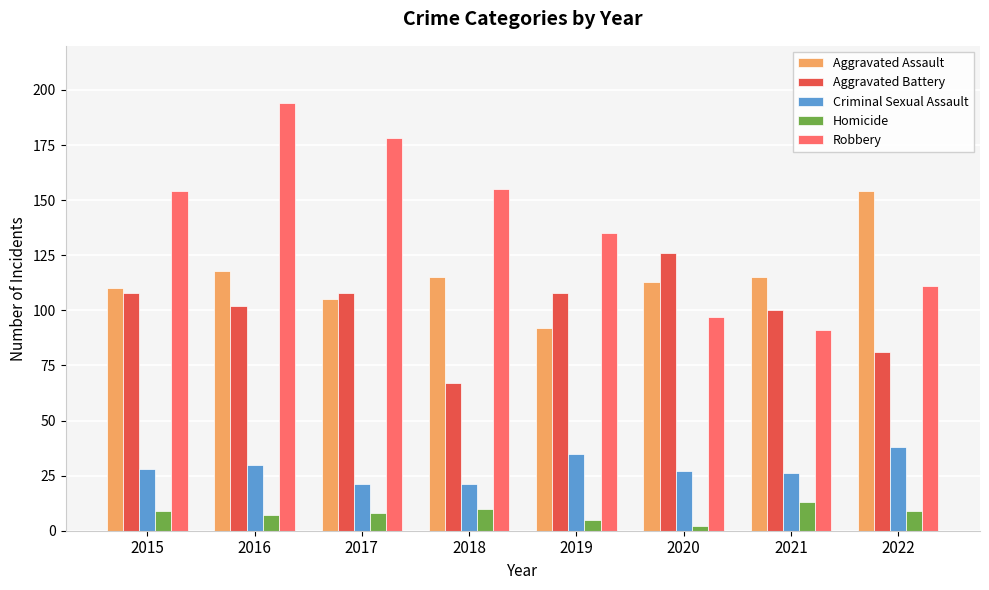

Reading right to left, extract all data points from this chart.

Aggravated Assault: 154	115	113	92	115	105	118	110
Aggravated Battery: 81	100	126	108	67	108	102	108
Criminal Sexual Assault: 38	26	27	35	21	21	30	28
Homicide: 9	13	2	5	10	8	7	9
Robbery: 111	91	97	135	155	178	194	154